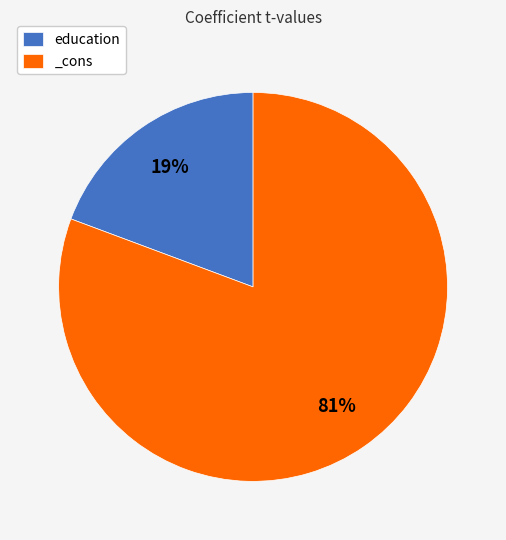

To the nearest percent, what percentage of the pie is _cons?

81%